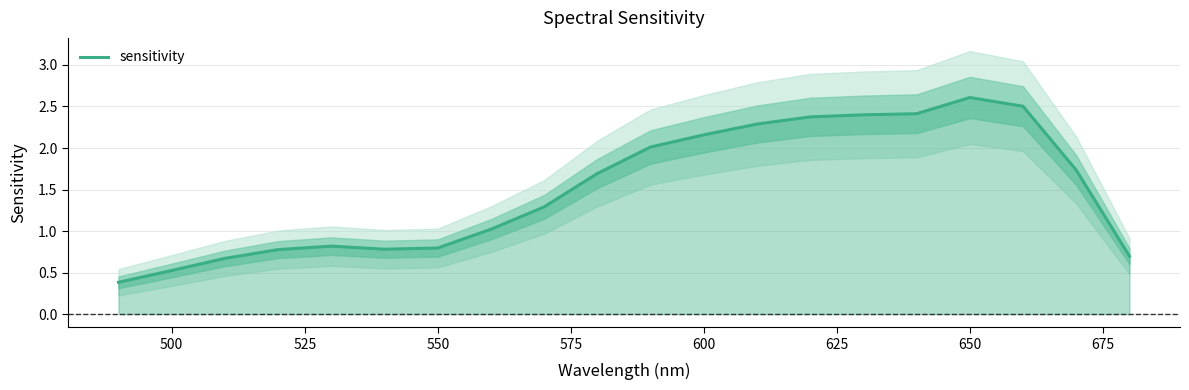

What is the maximum value for sensitivity?

2.6